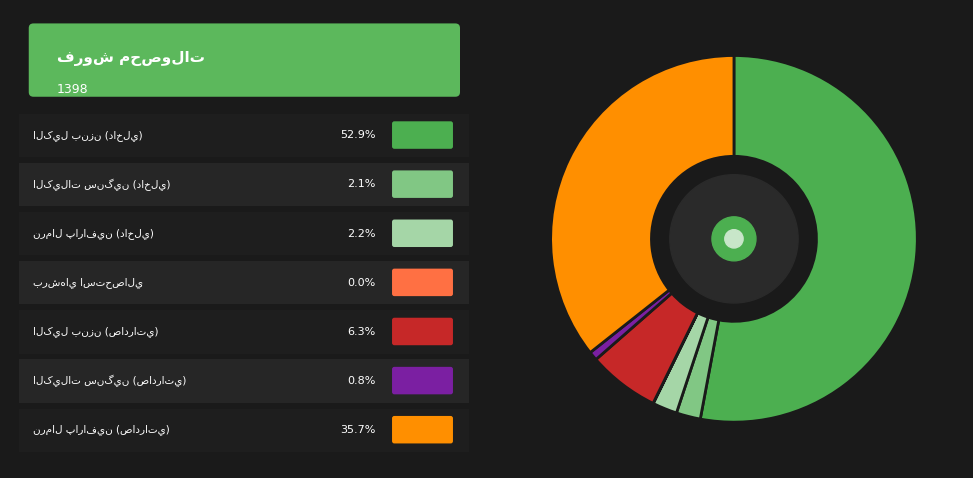

Is there any slice that represents more than half of the pie?

Yes